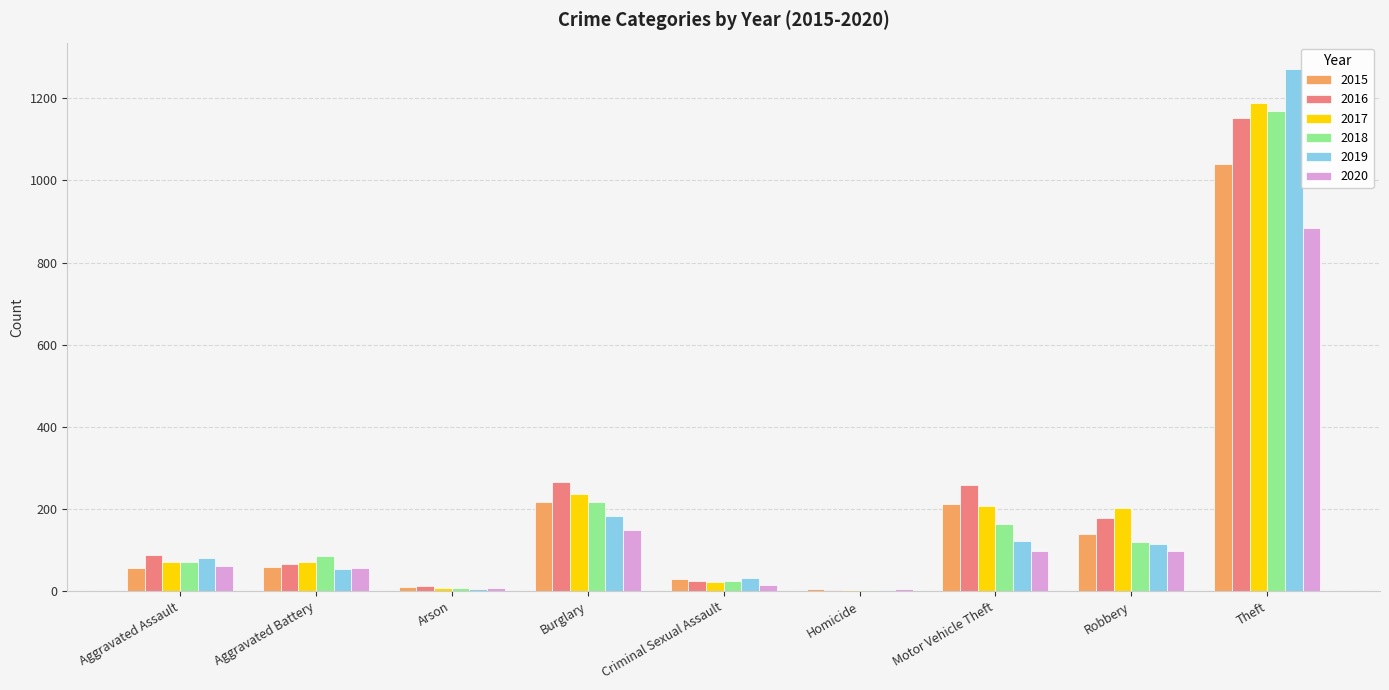

The value of 2016 at Arson is 12. True or false?

True